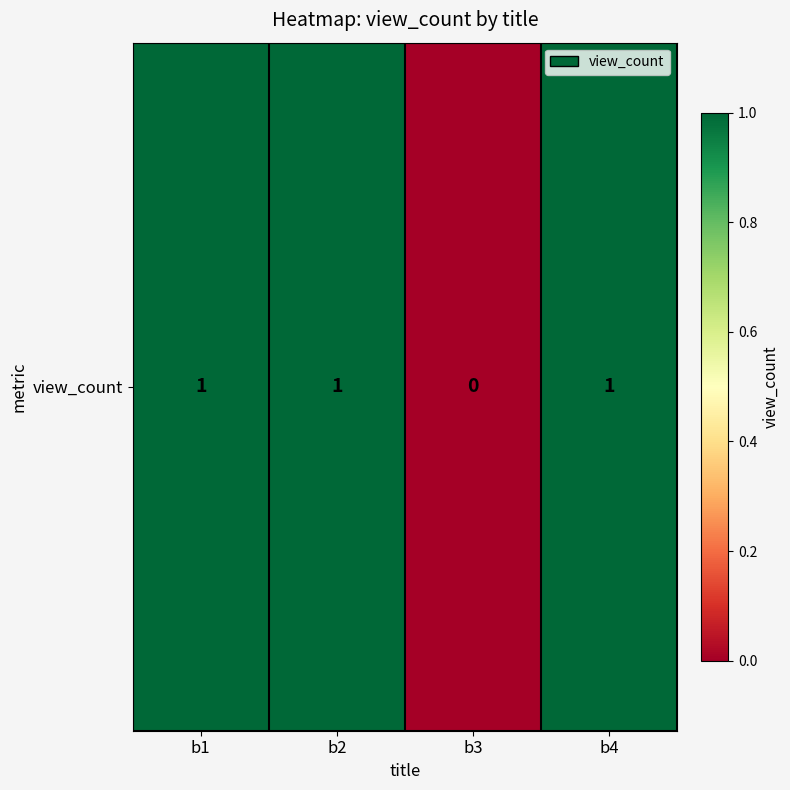

At which category does the chart reach its minimum across all series?

b3